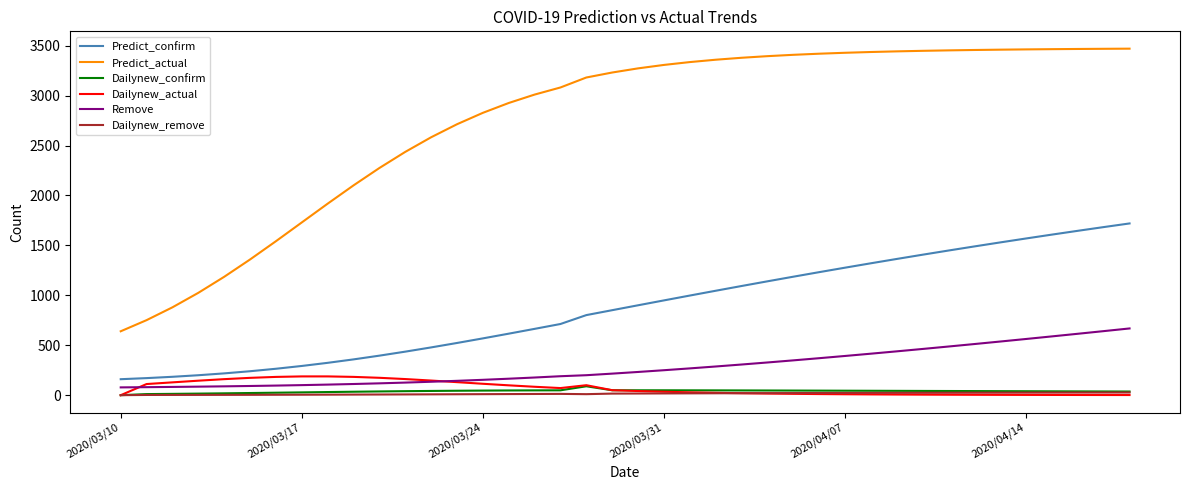

What is the maximum value for Predict_confirm?

1719.9